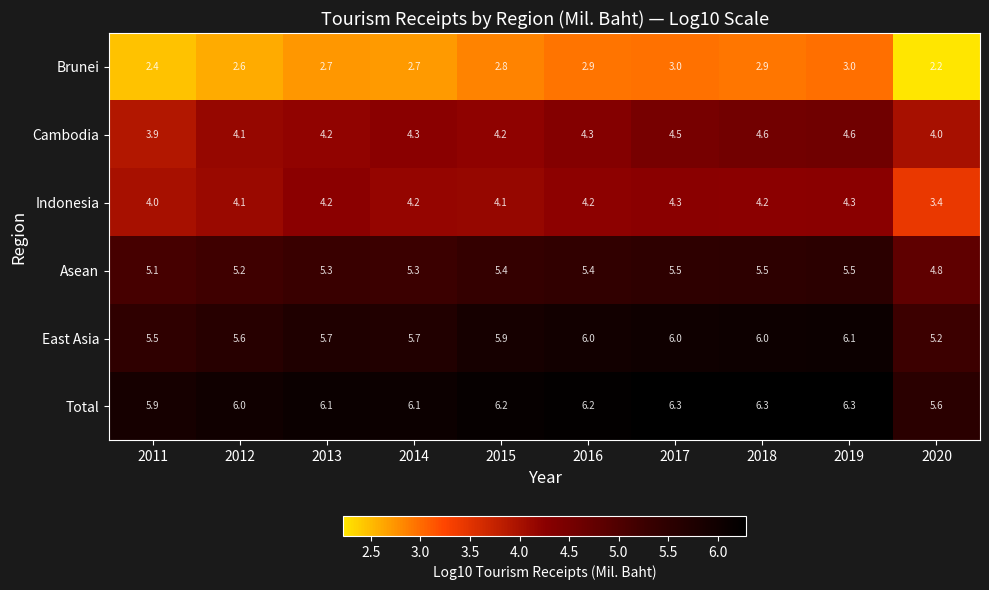

What is the highest value of the Indonesia series?

4.3